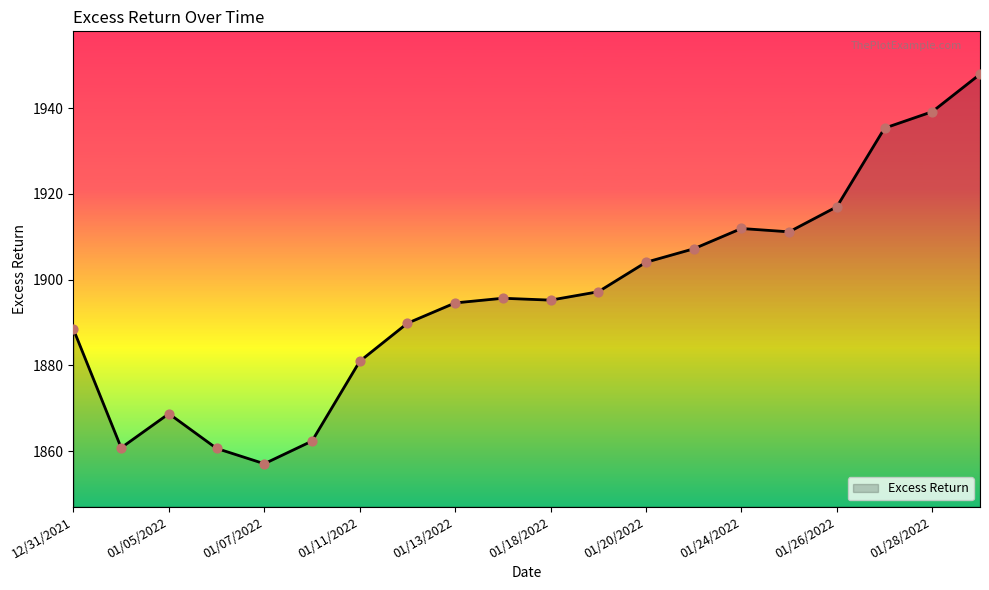

What is the difference between the maximum and minimum values?

90.9